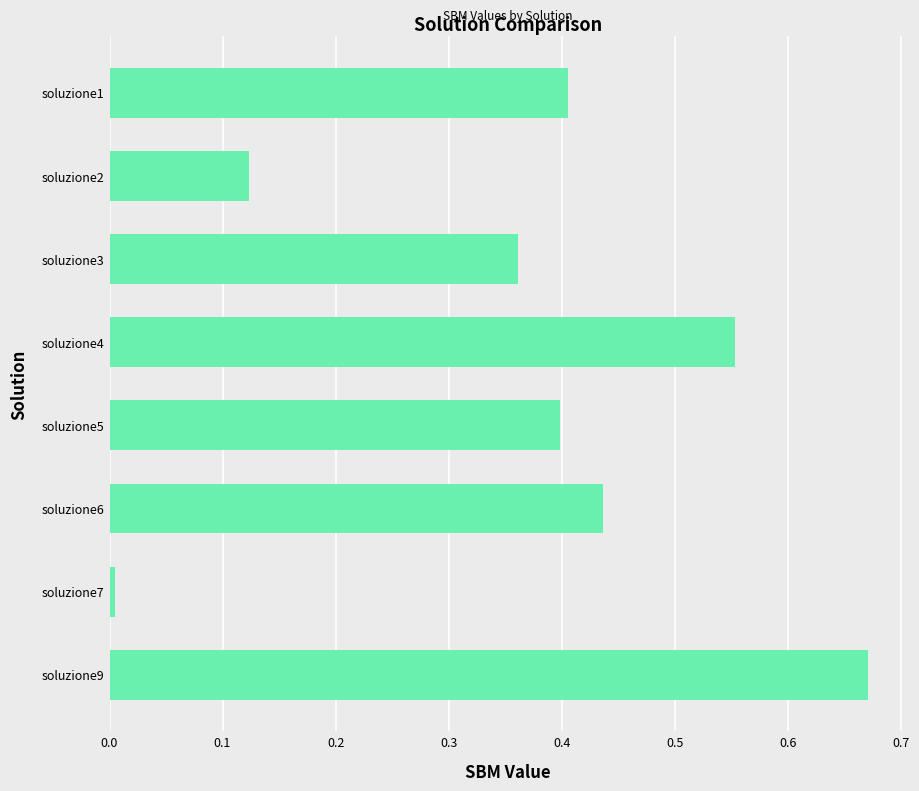

Between soluzione6 and soluzione5, which is larger?

soluzione6